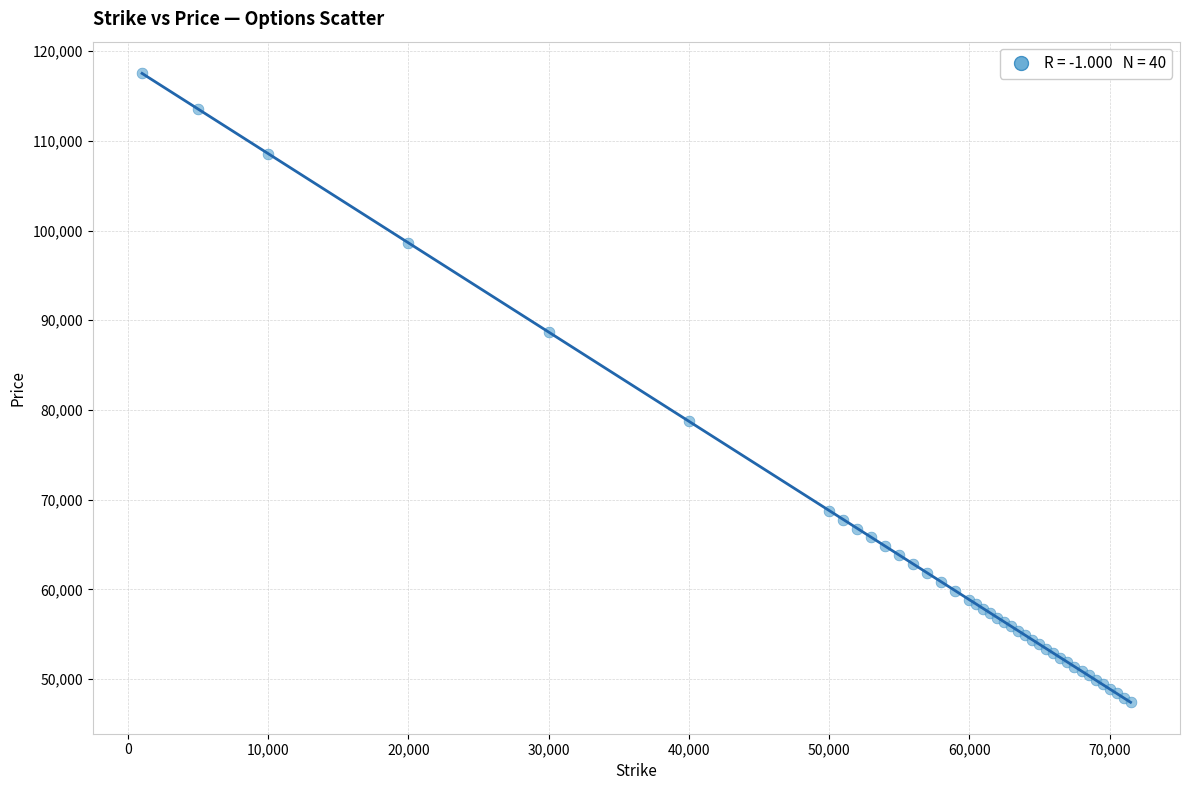

What Y value in the scatter plot is closest to 82500?

78715